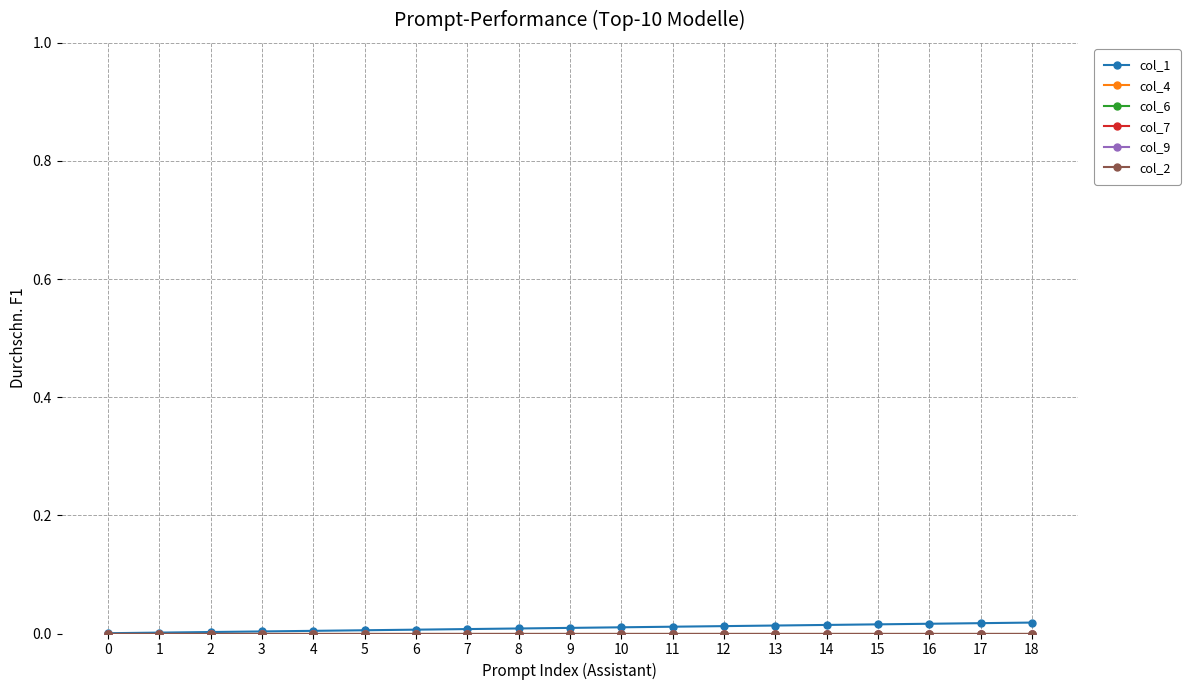

True or false: col_7 and col_9 intersect in this chart.

False